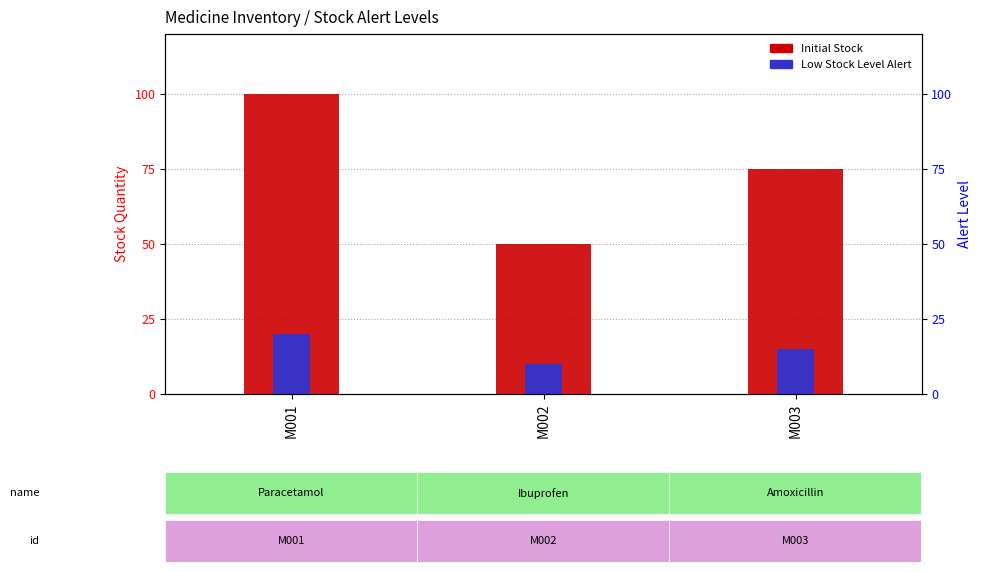

What is the value of the Low Stock Level Alert bar at the 1st from the left?

20